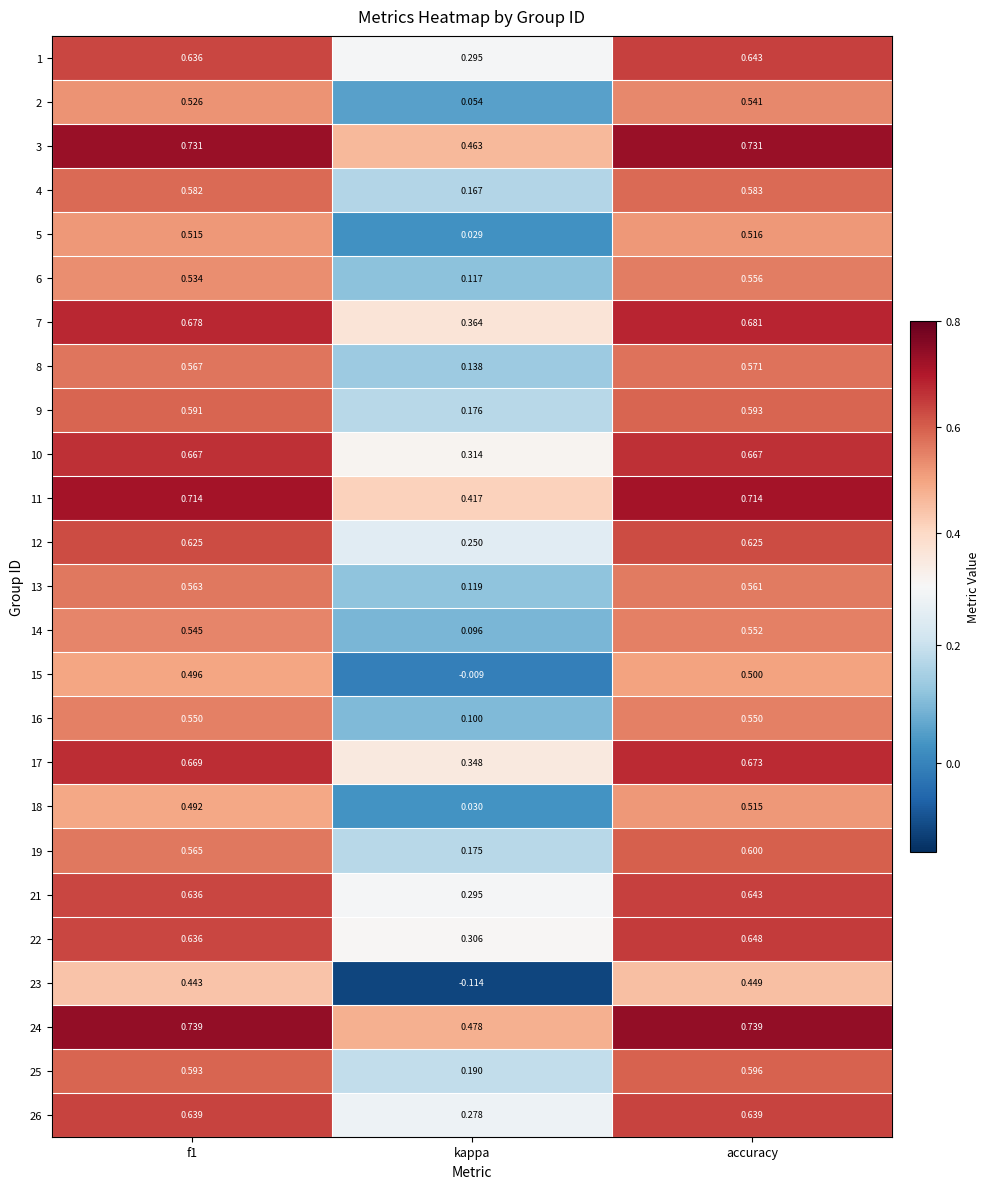

Which category has the lowest value in the 12 series?

kappa